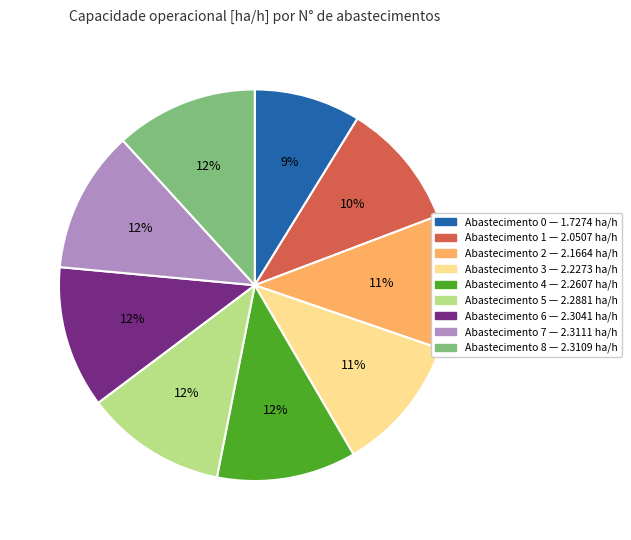

Does any single category account for the majority?

No